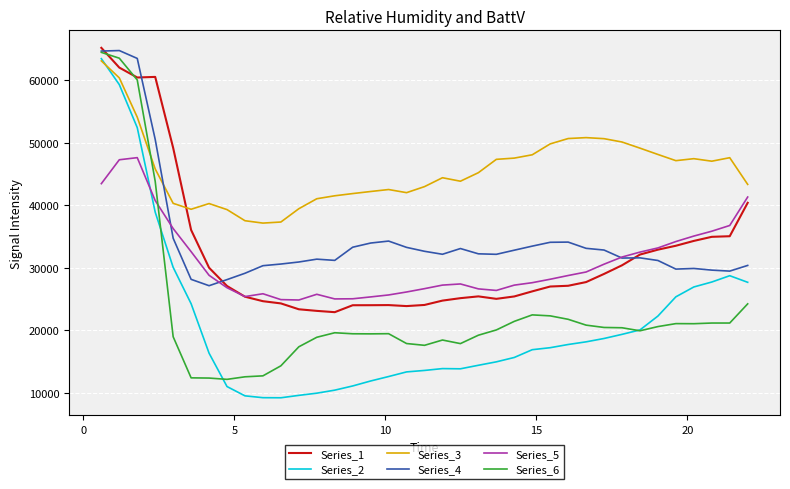

How many times do Series_2 and Series_6 cross each other?

3